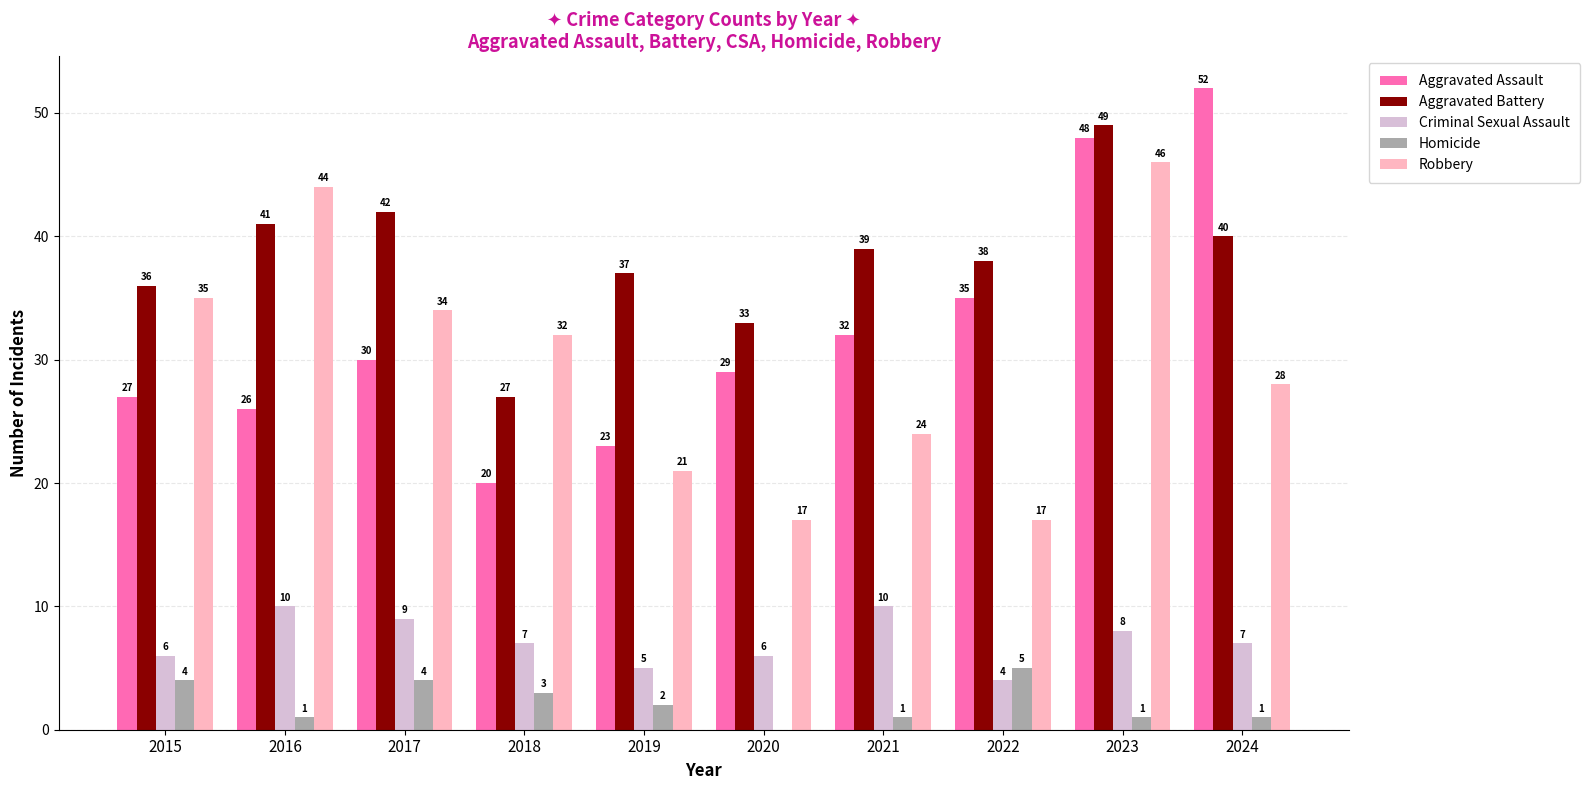

What is the average value of the Criminal Sexual Assault series?

7